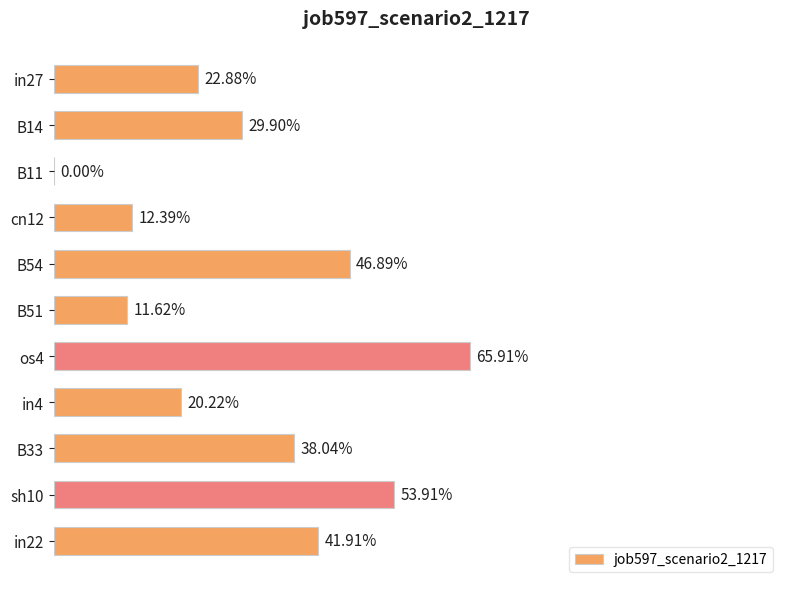

Are the bars grouped side by side (vs. stacked)?

No